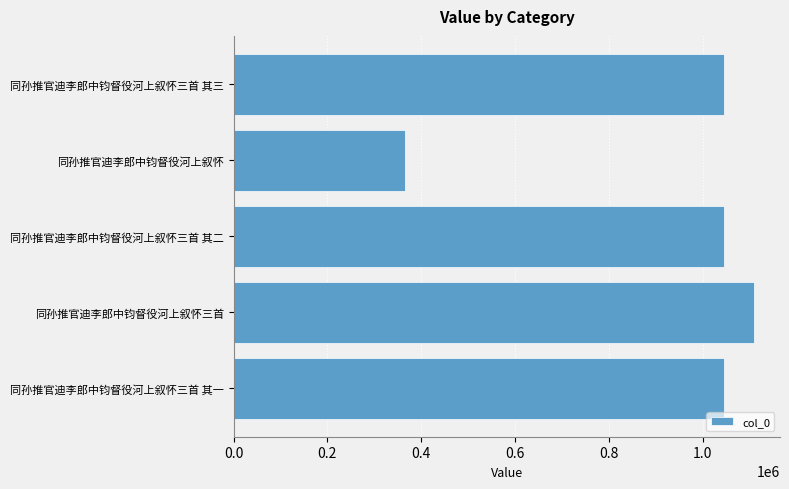

What is the difference between the values at 同孙推官迪李郎中钧督役河上叙怀 and 同孙推官迪李郎中钧督役河上叙怀三首 其二?

681536